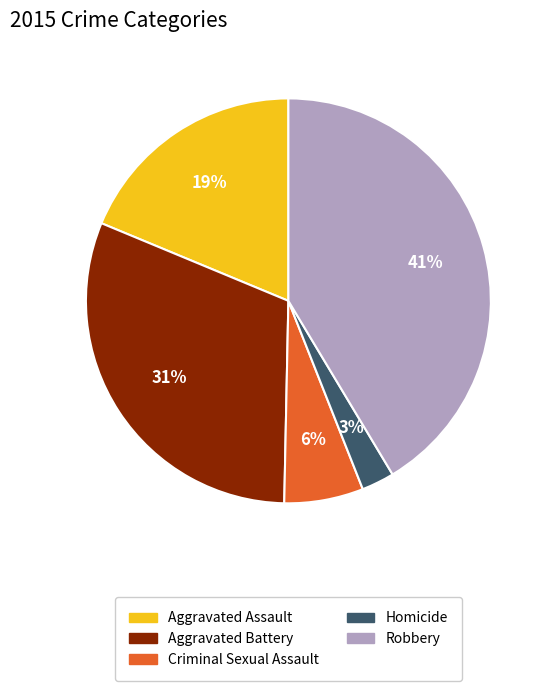

What percentage is the Robbery slice, to the nearest percent?

41%